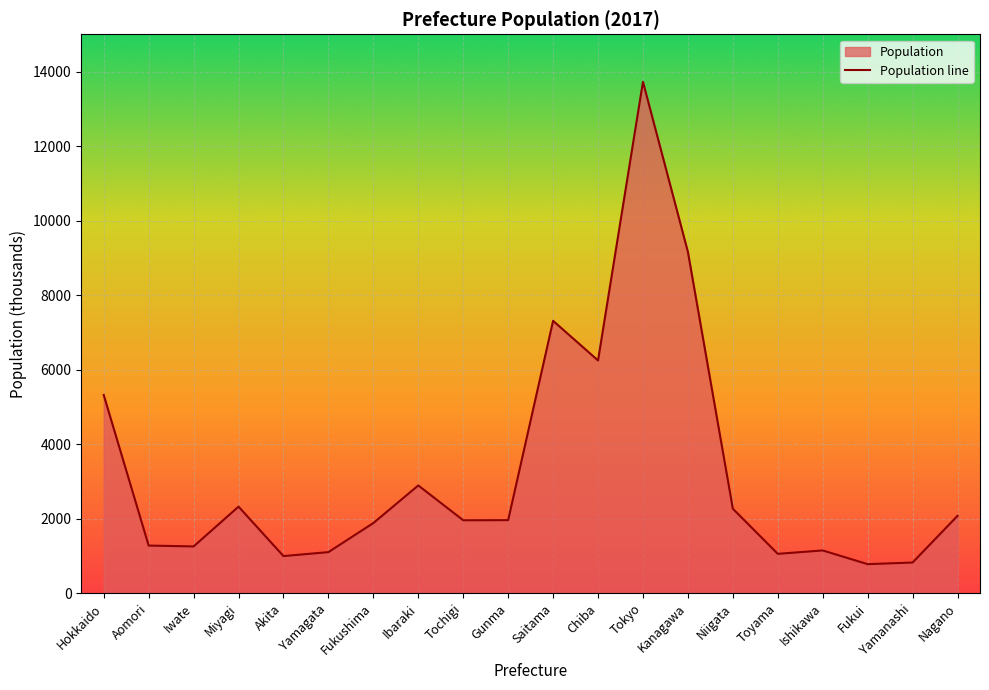

Reading right to left, extract all data points from this chart.

2076	823	779	1147	1056	2267	9159	13724	6246	7310	1960	1957	2892	1882	1102	996	2323	1255	1278	5320